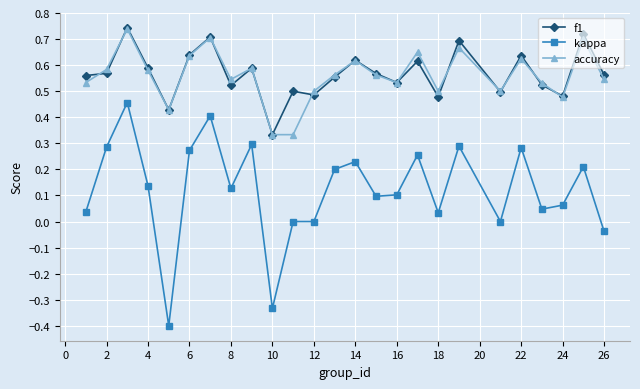

What is the sum of all kappa values?

3.1